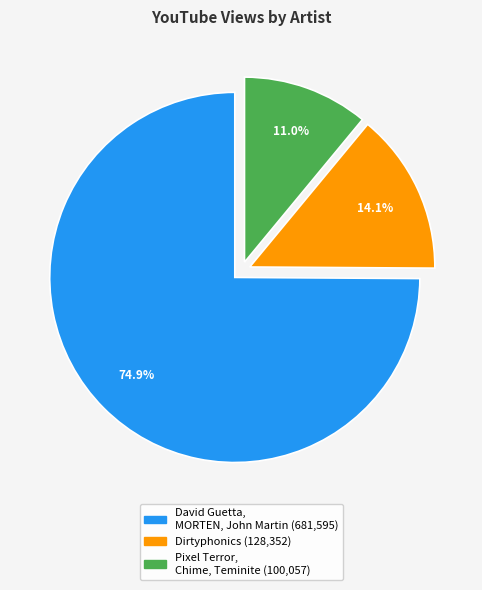

Count the number of slices in the pie.

3